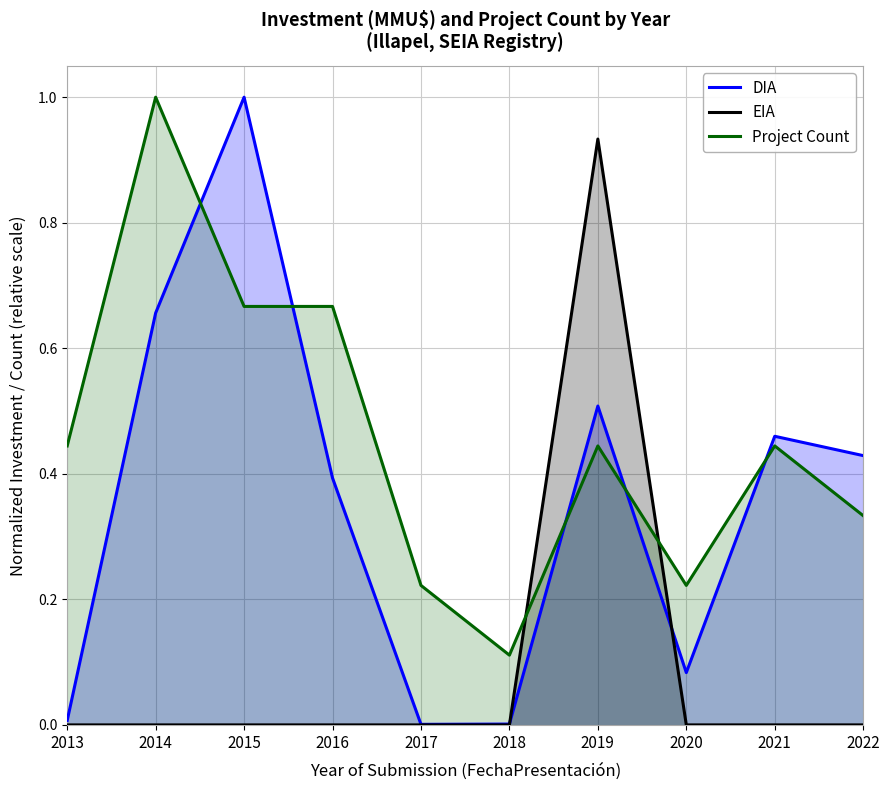

Reading left to right, what are all the values shown in this chart?

DIA: 2013=0.0	2014=0.7	2015=1.0	2016=0.4	2017=0.0	2018=0.0	2019=0.5	2020=0.1	2021=0.5	2022=0.4
EIA: 2013=0.0	2014=0.0	2015=0.0	2016=0.0	2017=0.0	2018=0.0	2019=0.9	2020=0.0	2021=0.0	2022=0.0
Project Count: 2013=0.4	2014=1.0	2015=0.7	2016=0.7	2017=0.2	2018=0.1	2019=0.4	2020=0.2	2021=0.4	2022=0.3